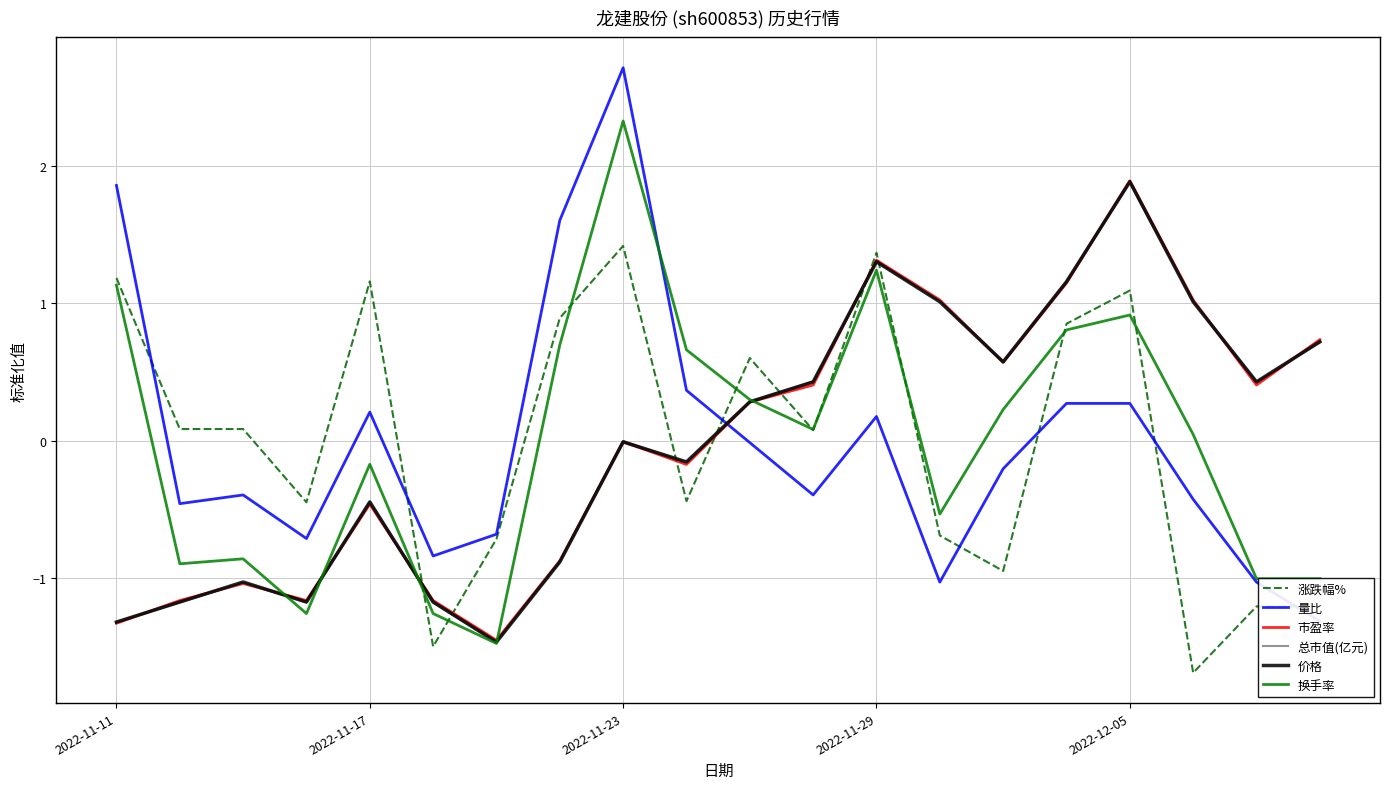

The value of 涨跌幅% at 2022-11-23 is 1.4. True or false?

True